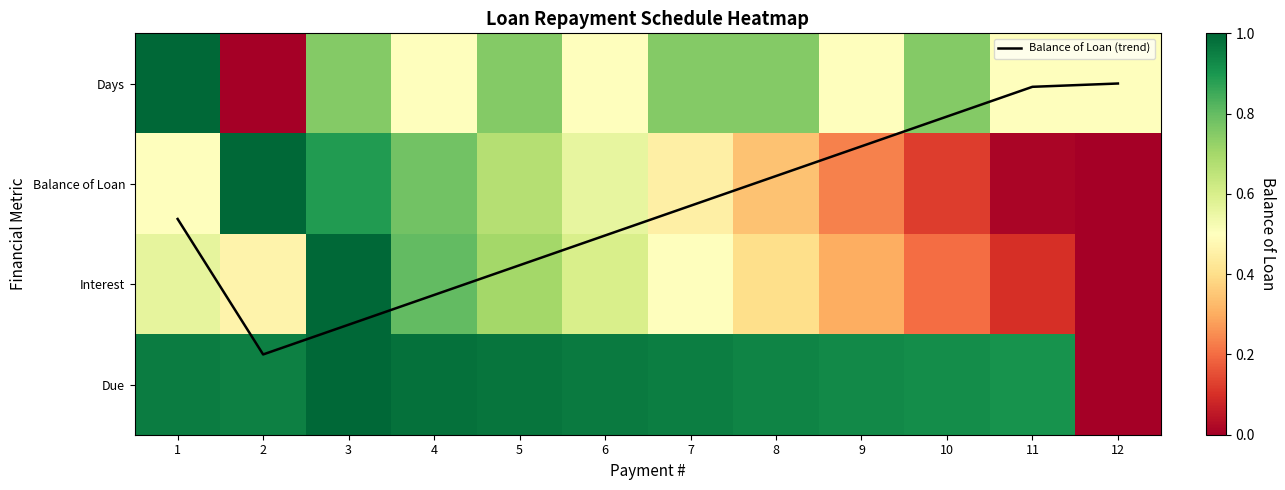

What is the sum of all Days values?

7.2